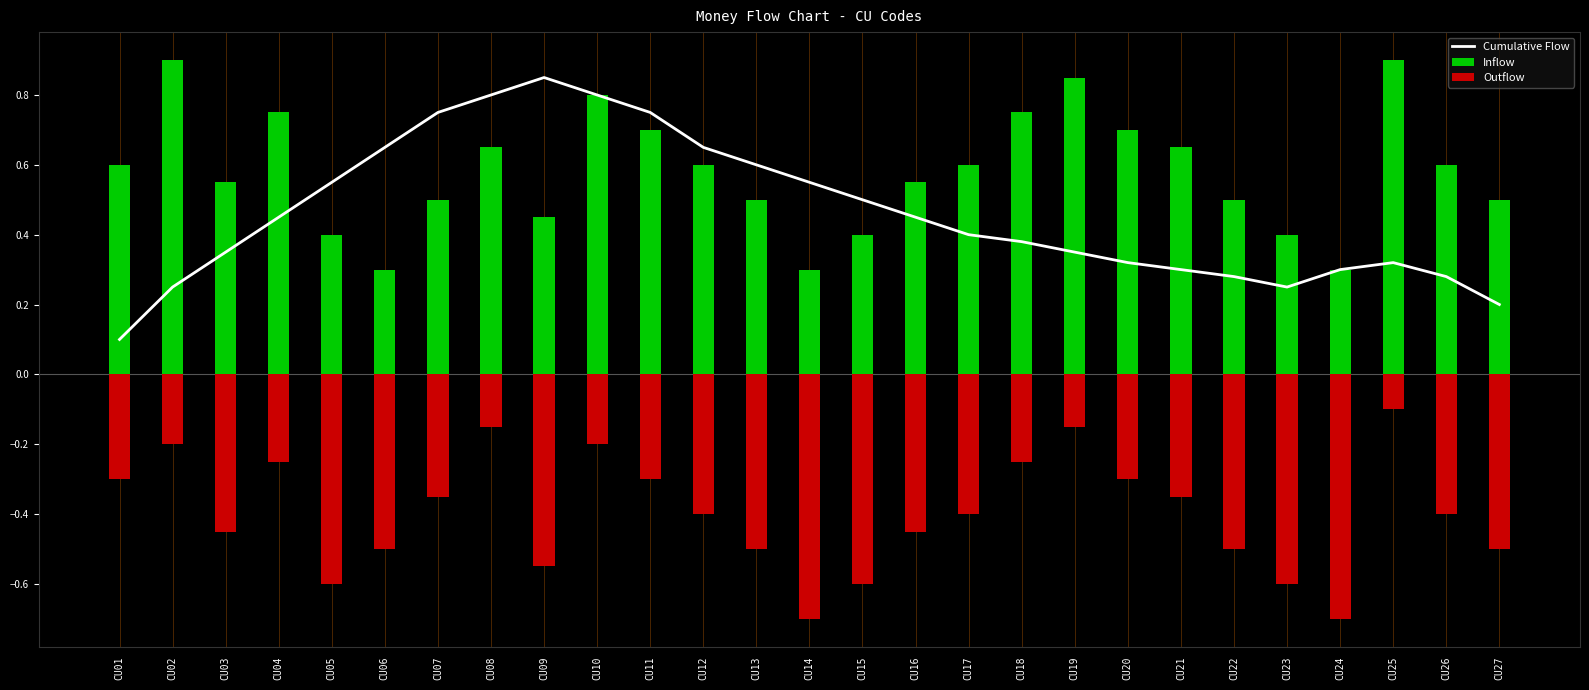

How many data points does each series have?

27